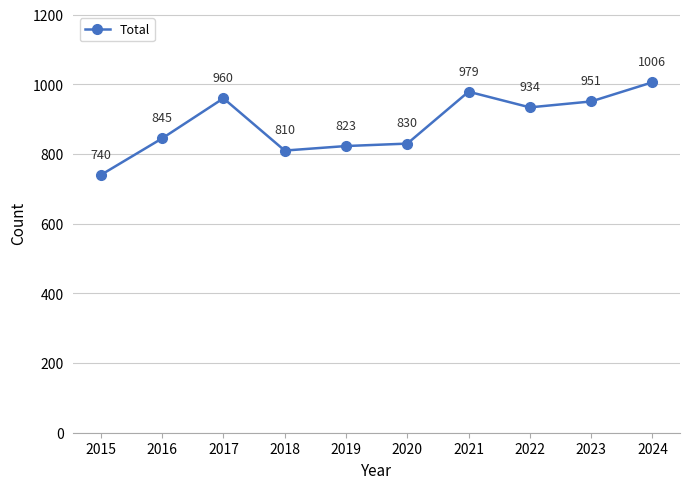

What is the value of the 9th point from the left?

951